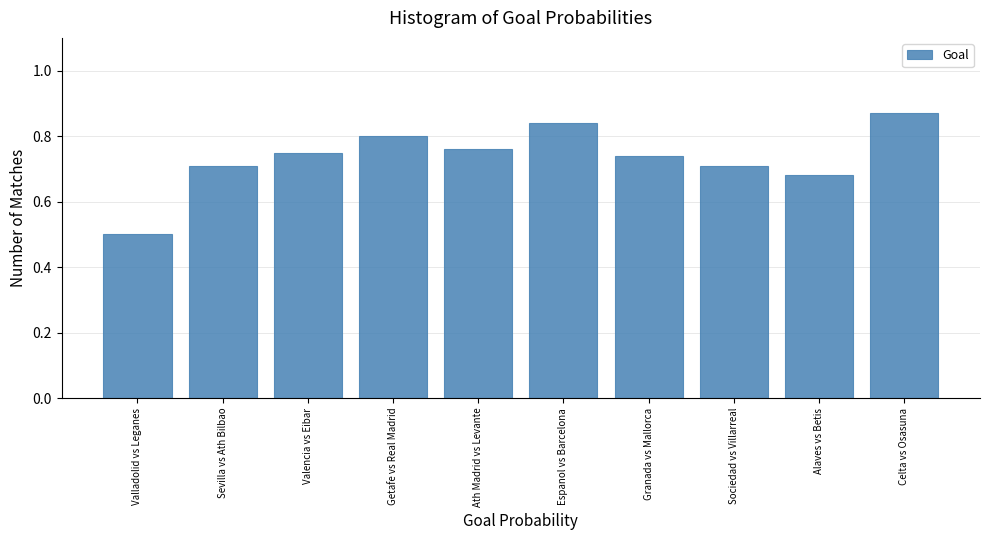

Which category has the lowest value across all series?

Valladolid vs Leganes